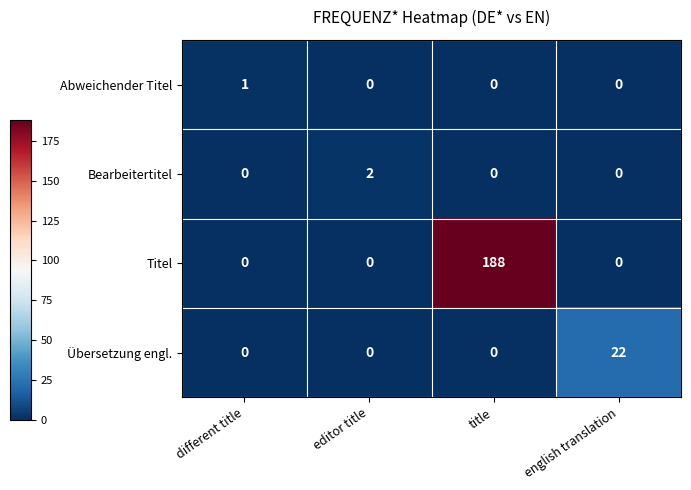

Reading left to right, transcribe all the data shown in this chart.

Abweichender Titel: different title=1	editor title=0	title=0	english translation=0
Bearbeitertitel: different title=0	editor title=2	title=0	english translation=0
Titel: different title=0	editor title=0	title=188	english translation=0
Übersetzung engl.: different title=0	editor title=0	title=0	english translation=22